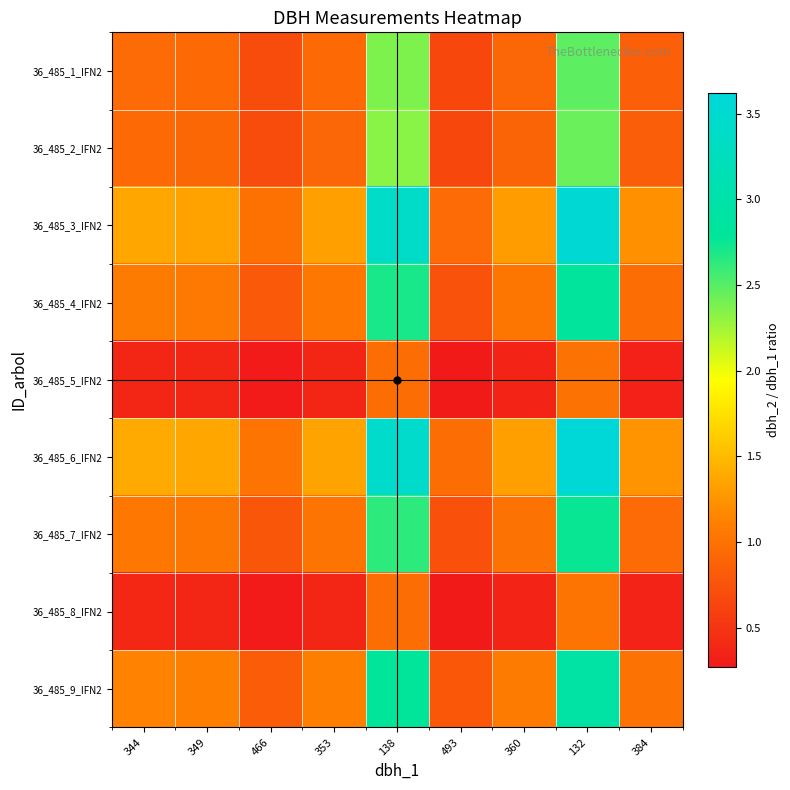

Between 360 and 344, which is larger?

344